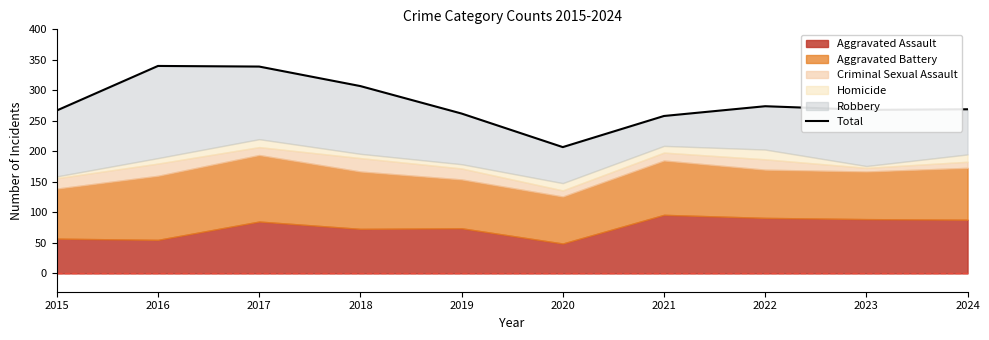

The value at 2017 is 339. True or false?

True